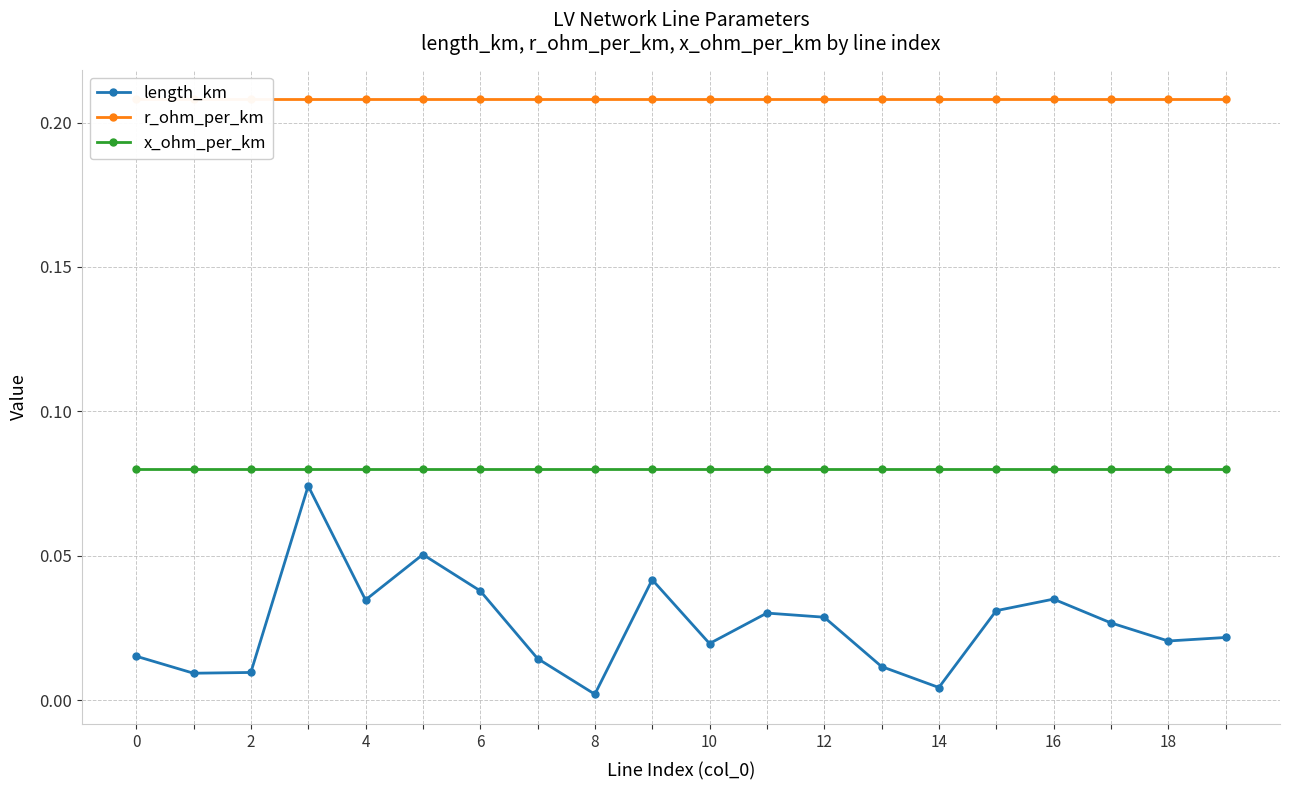

Which series has the largest total across all categories?

r_ohm_per_km